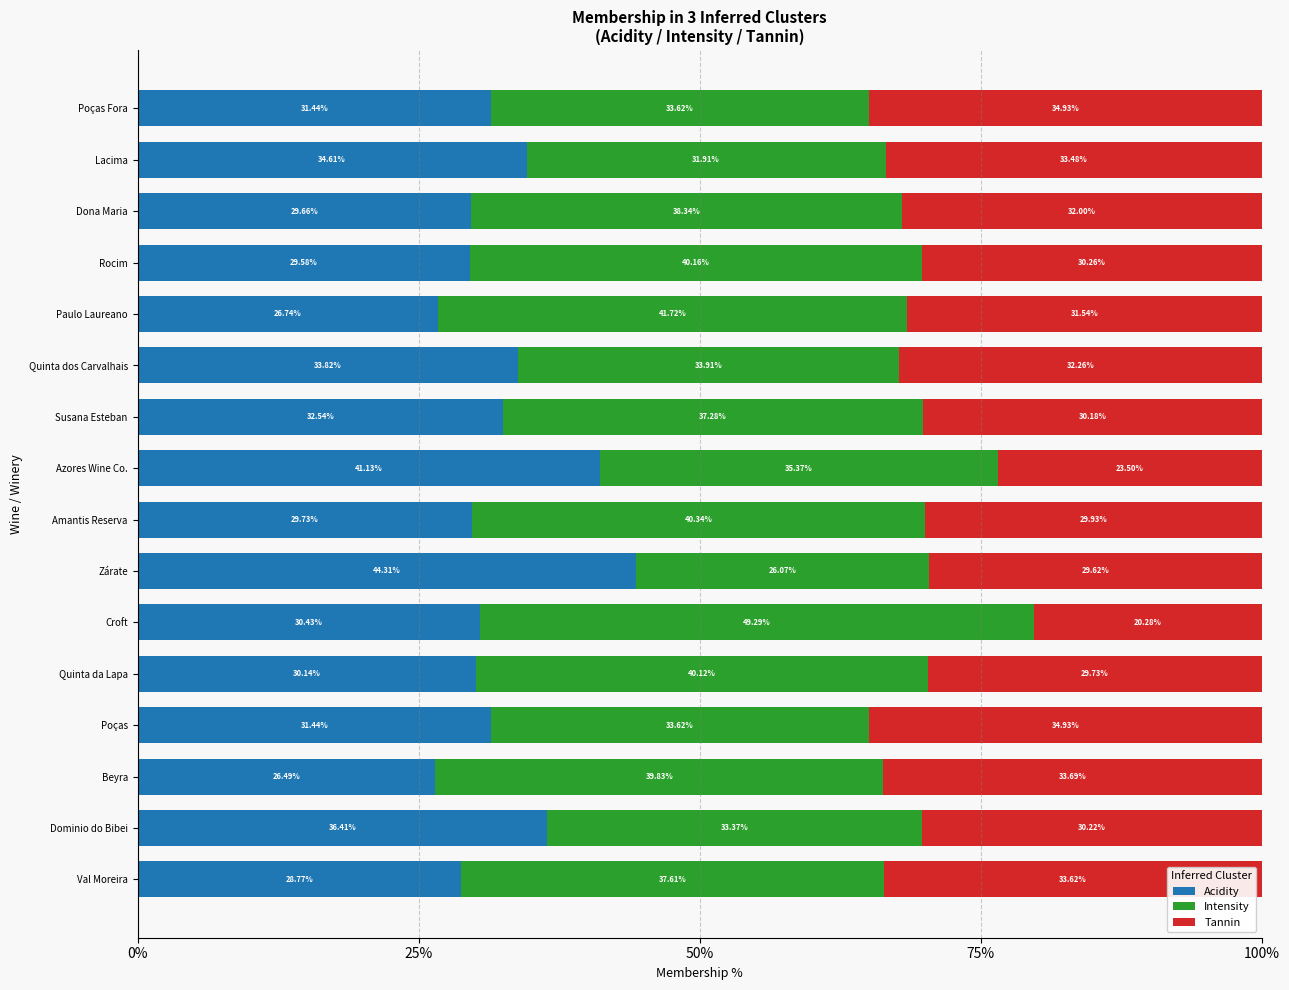

What is the sum of the Acidity values at Zárate and Rocim?

73.9